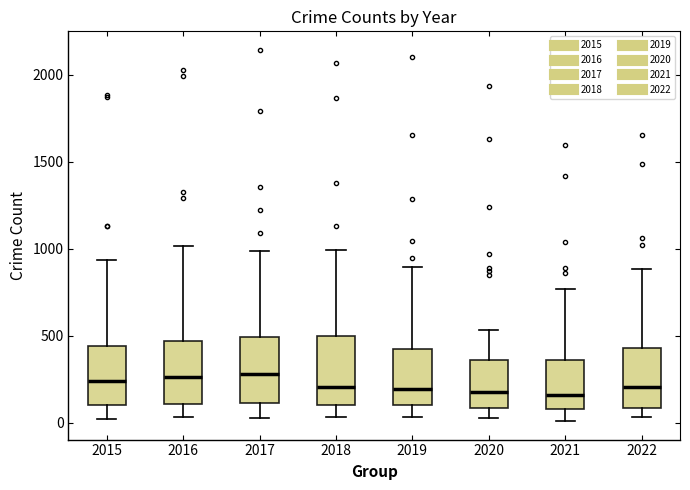

Where is the upper edge of the box at x = 2016 on the y-axis? The values are not printed on the chart, so give them approximately, as read against the axis.

450